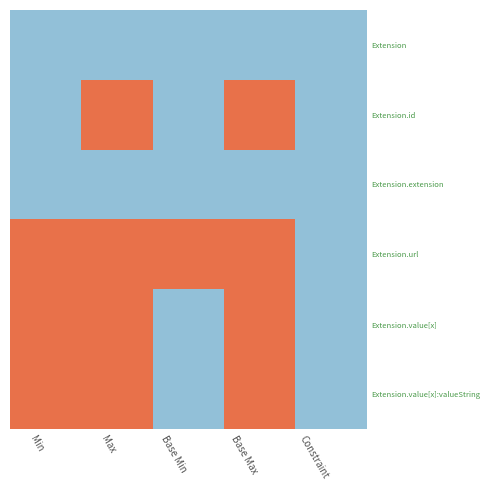

What is the difference between the highest and lowest values at Base Min?

1